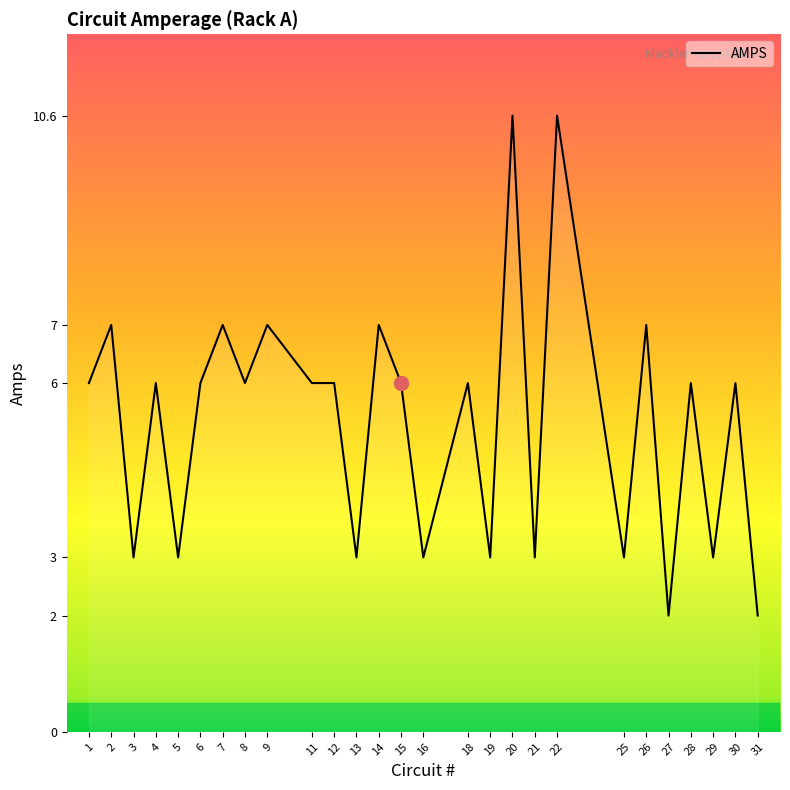

What is the minimum value shown in the chart?

2.0